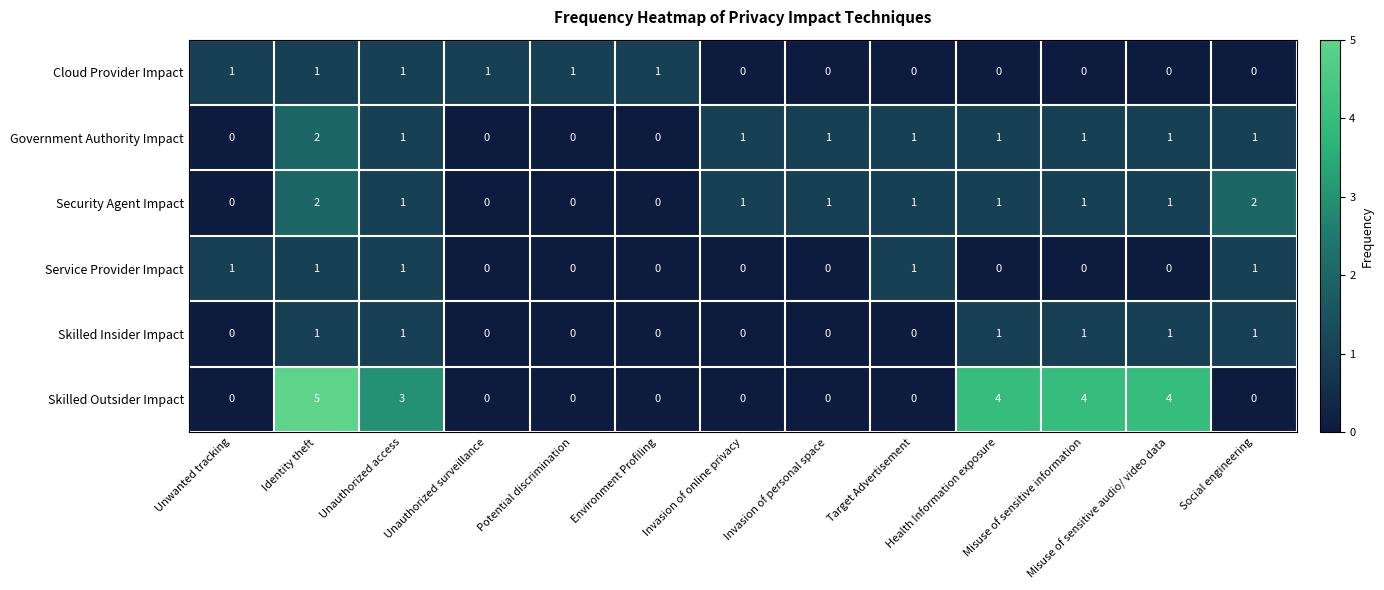

What is the sum of all Skilled Outsider Impact values?

20